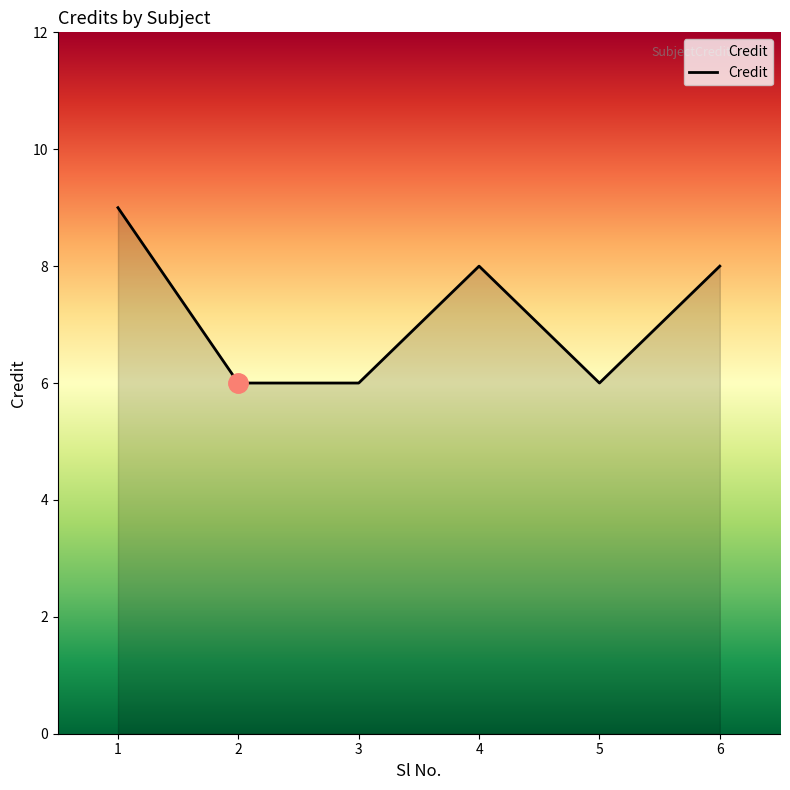

What is the minimum value shown in the chart?

6